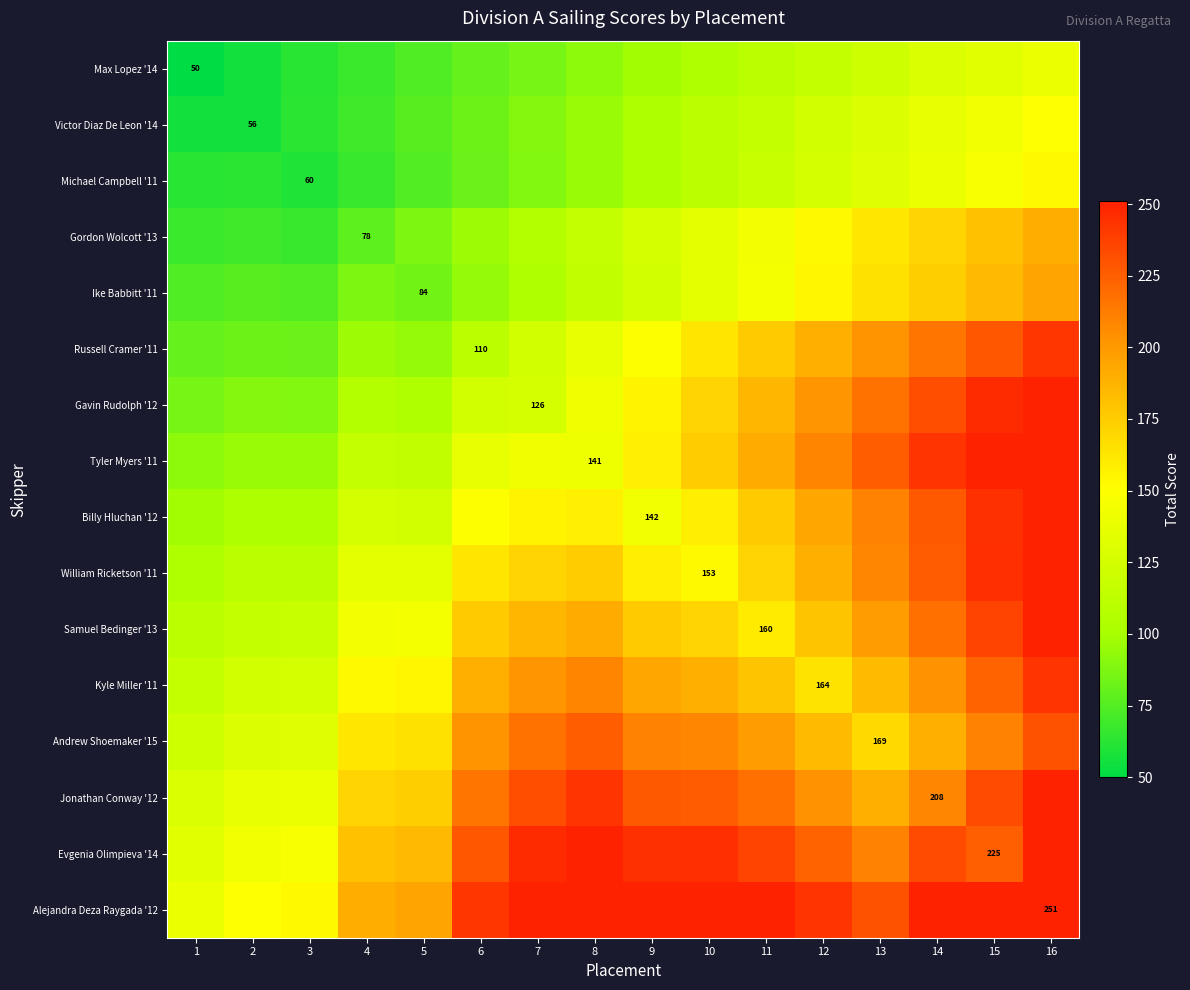

How many series are shown in this chart?

16